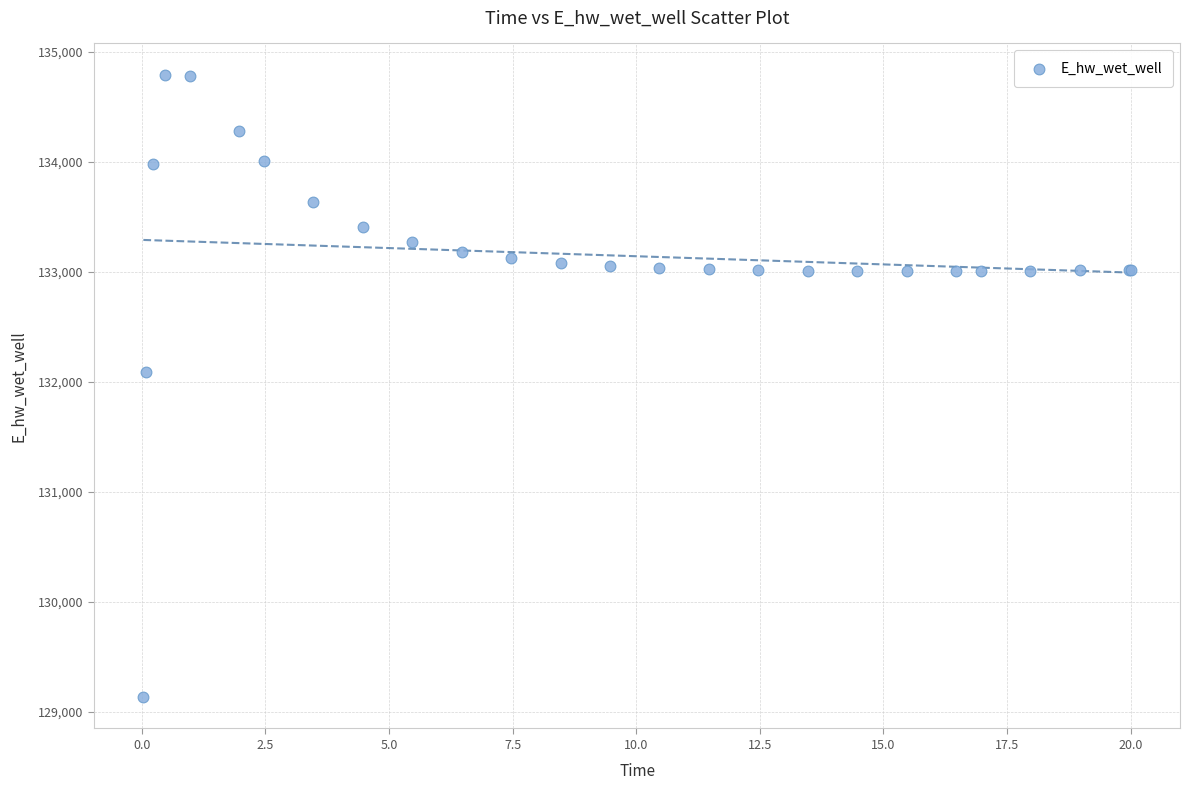

What Y value in the scatter plot is closest to 131964?

132087.8